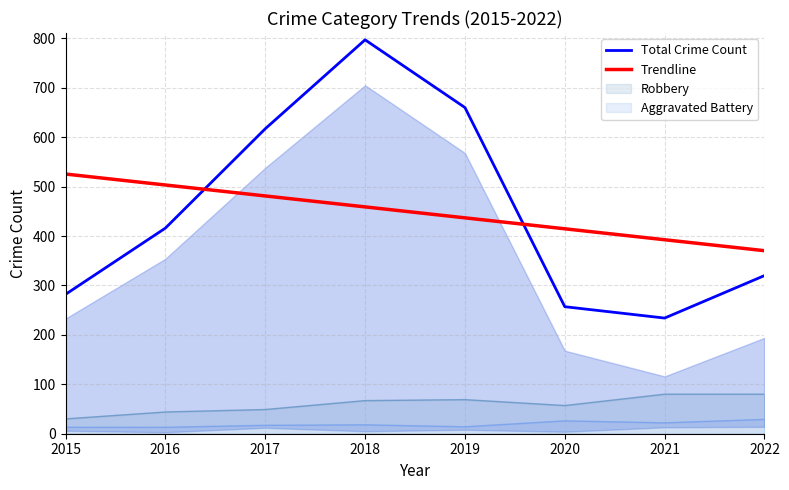

Which category has the highest value across all series?

2018